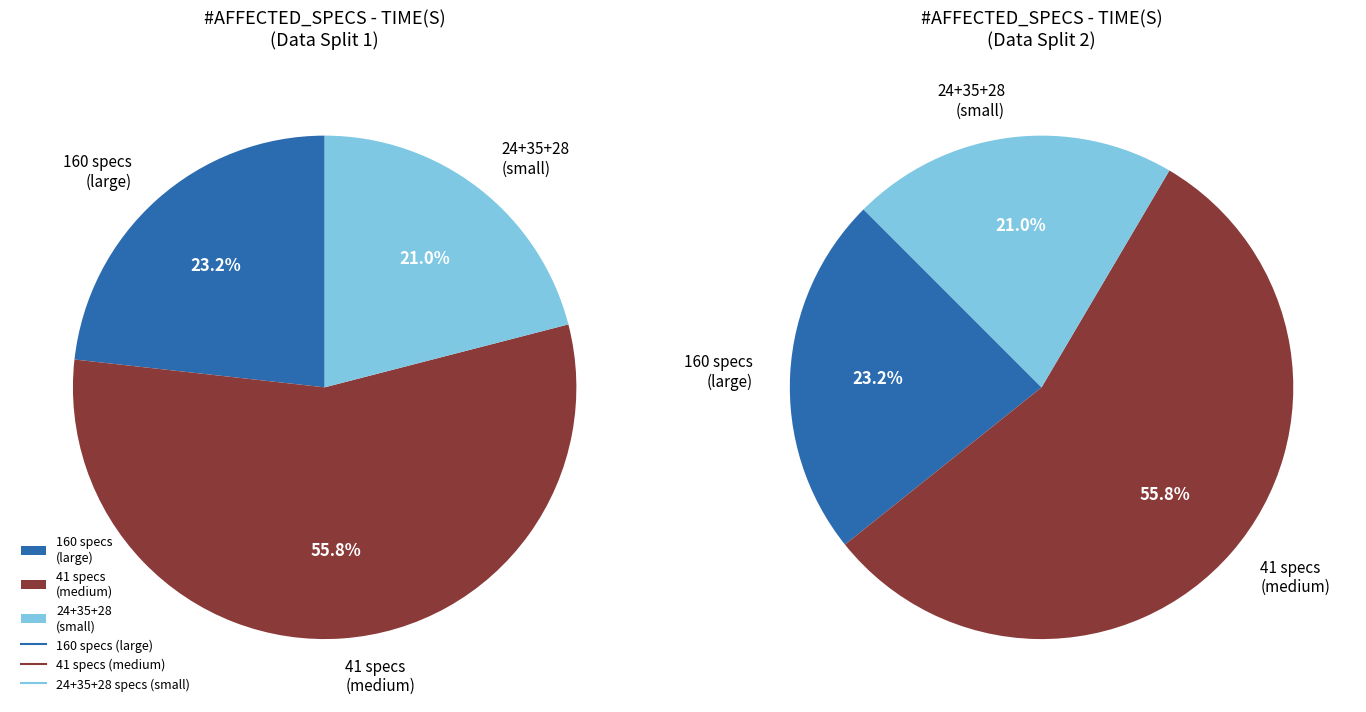

What is the largest slice in the pie chart?

41